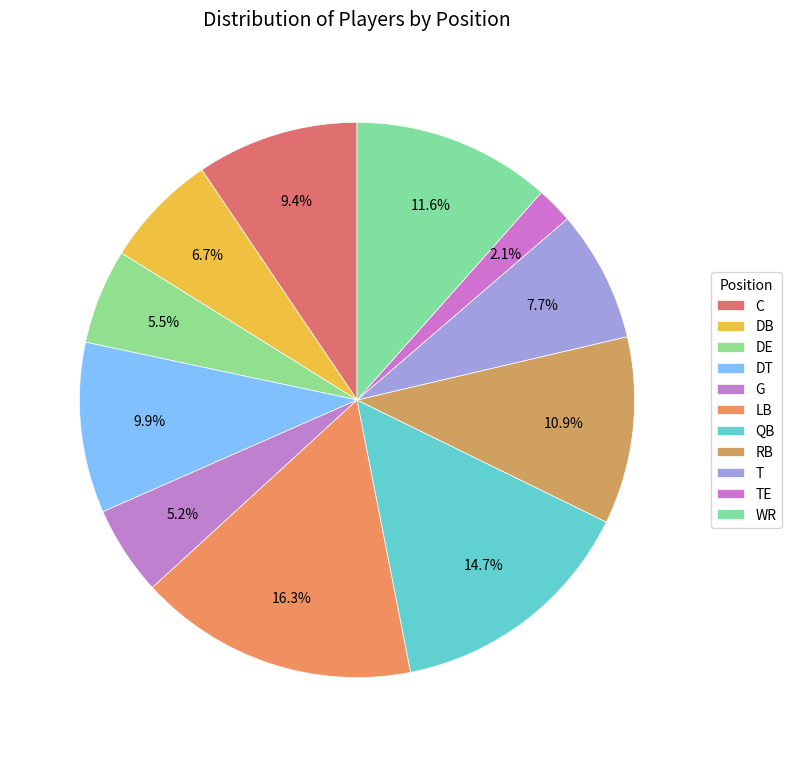

What portion of the pie excludes DE?

94.5%